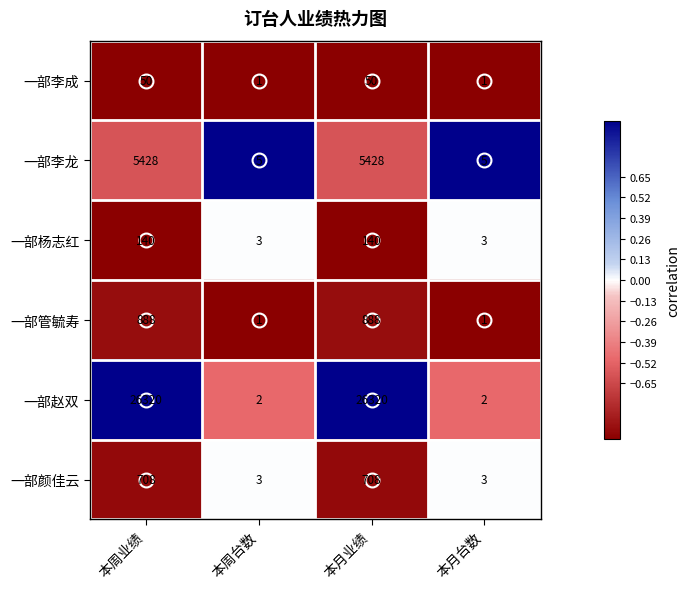

What is the sum of all 一部杨志红 values?

286